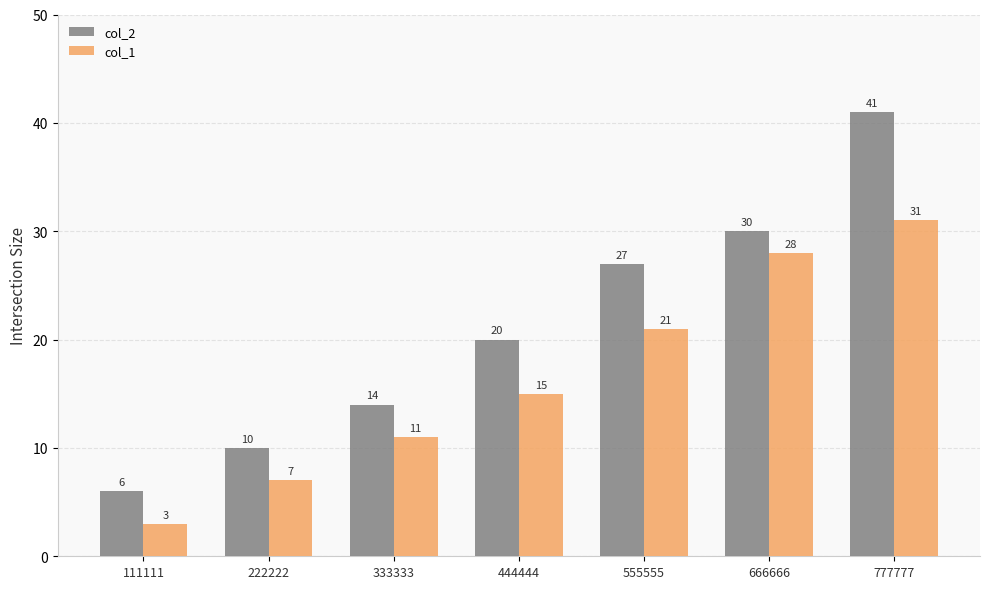

List the labels in order of col_2 value, smallest first.

111111, 222222, 333333, 444444, 555555, 666666, 777777